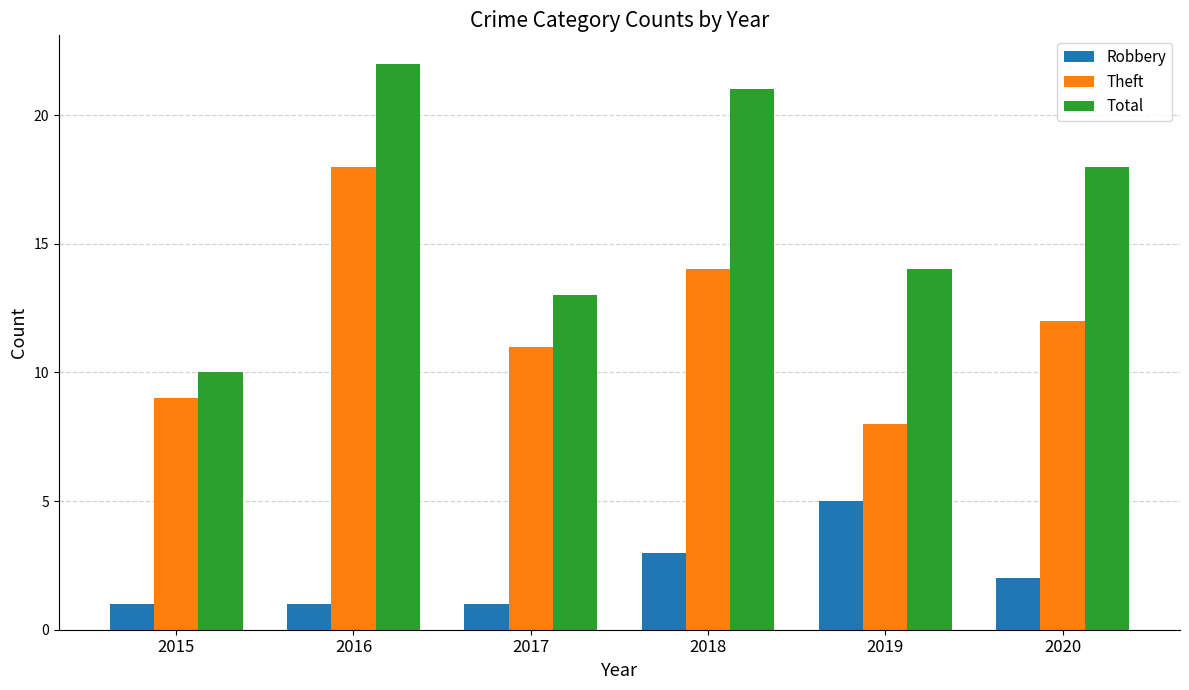

Reading left to right, what are all the values shown in this chart?

Robbery: 1	1	1	3	5	2
Theft: 9	18	11	14	8	12
Total: 10	22	13	21	14	18